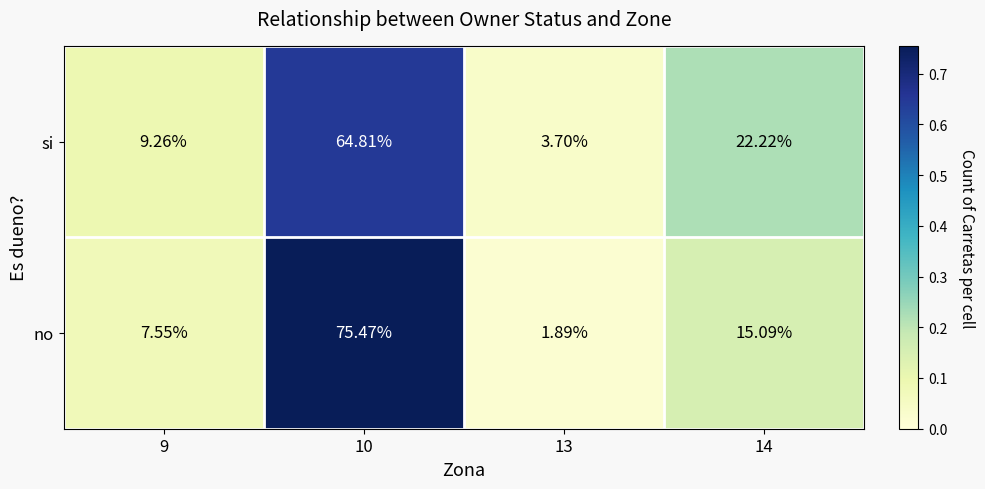

Is the value of si at 10 greater than the value of no at 10?

No